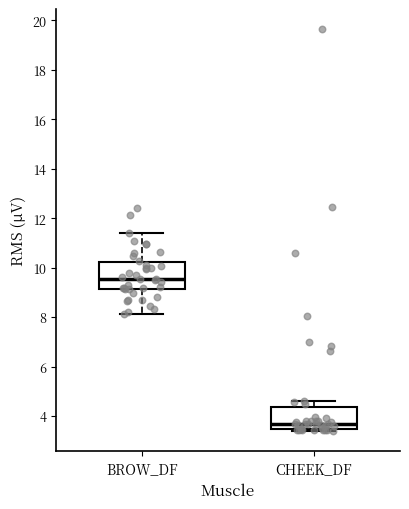

Reading left to right, read every box against the y-axis: the position of its median line, the range the box covers, and the ends of its whiskers. The values are not printed on the chart, so give them approximately, as read against the axis.

BROW_DF: median 9.6, box 9.2 to 10.2, whiskers 8.2 to 11.4
CHEEK_DF: median 3.6, box 3.4 to 4.4, whiskers 3.4 (just below the box's lower edge) to 4.6